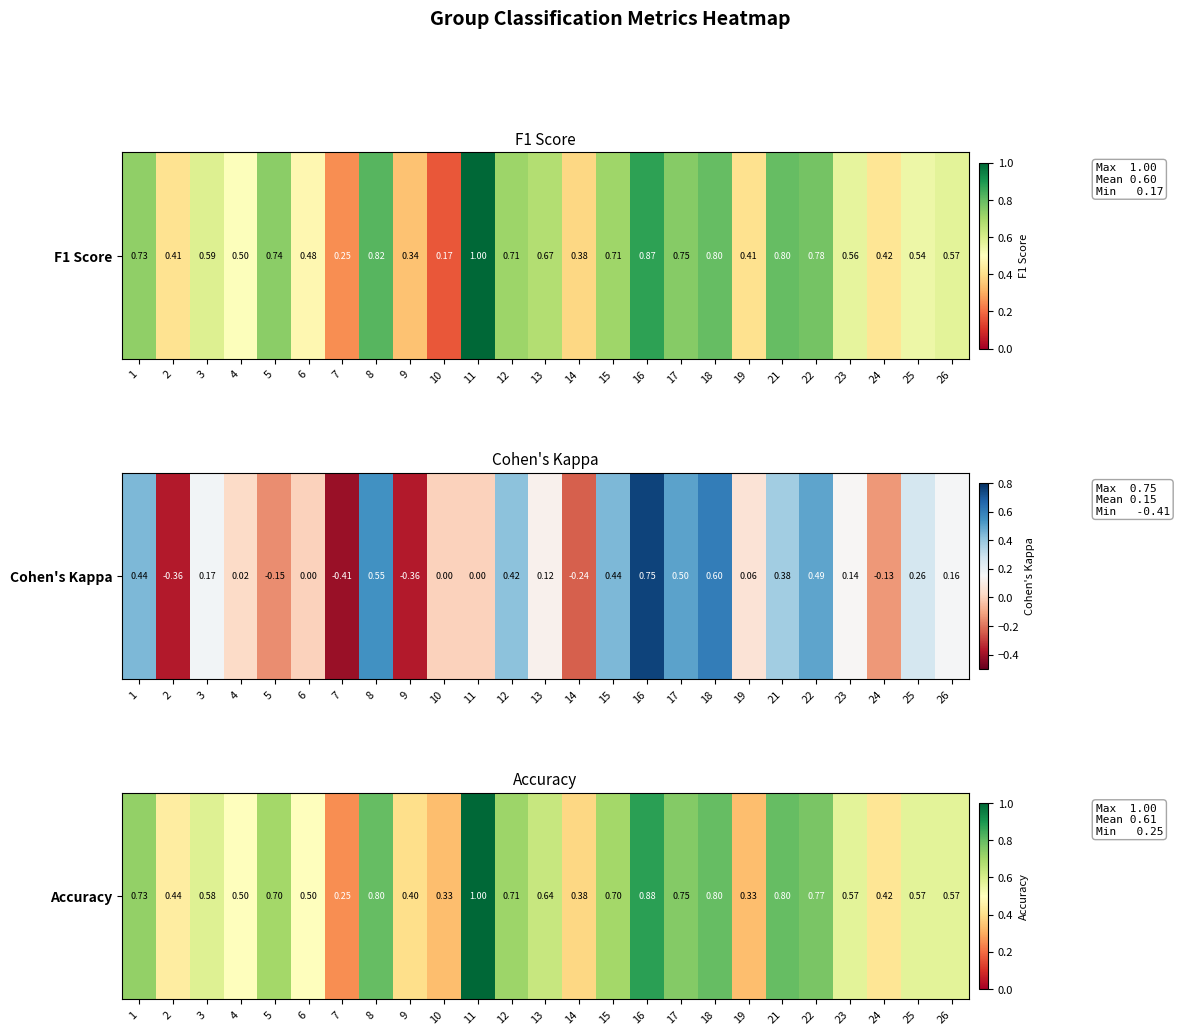

At which label is the value closest to 0?

7